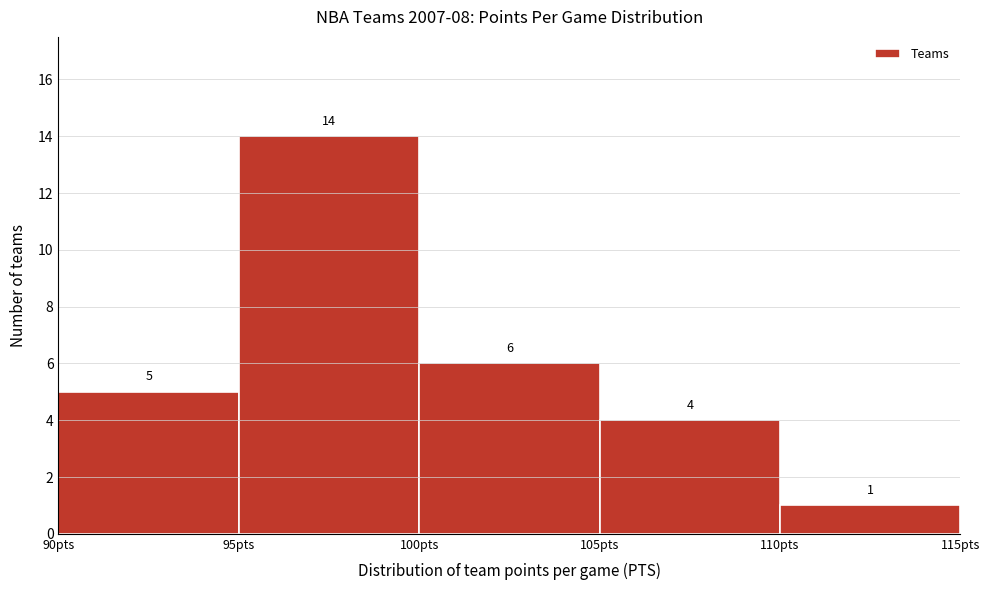

How tall is the bar that spans 105 to 110 on the x-axis?

4